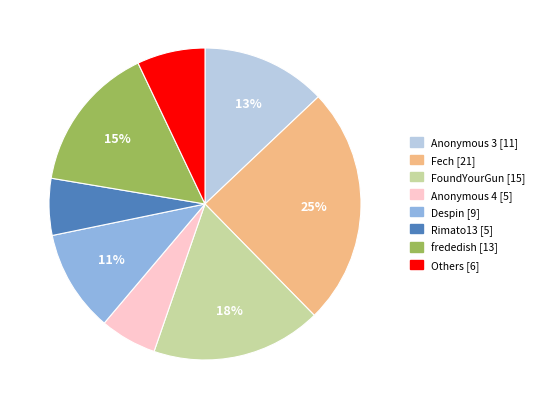

To the nearest percent, what is the difference between the largest and smallest slice percentages?

19%